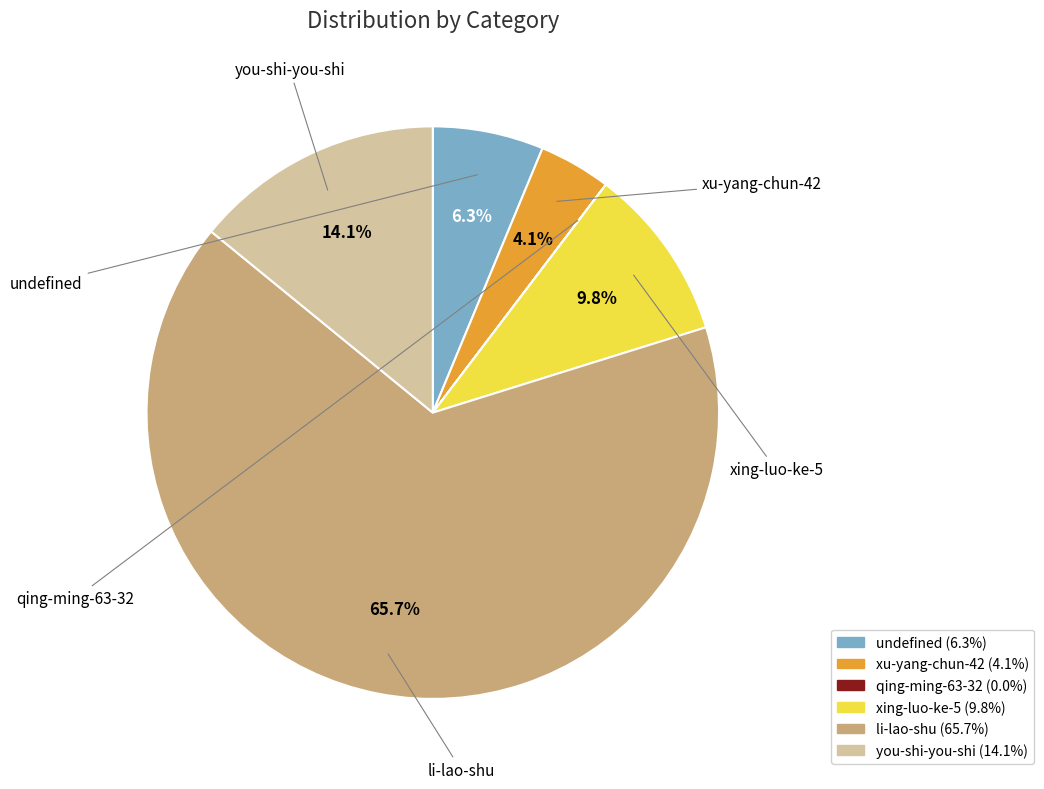

To the nearest percent, what is the combined percentage of you-shi-you-shi and xu-yang-chun-42?

18%